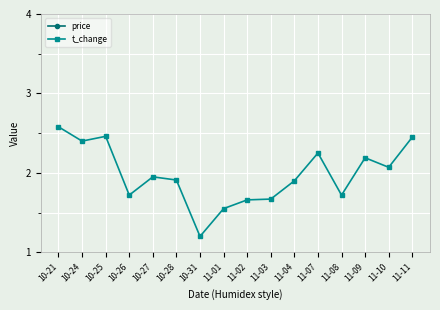

The price series shows 22.9 at 11-02. True or false?

False